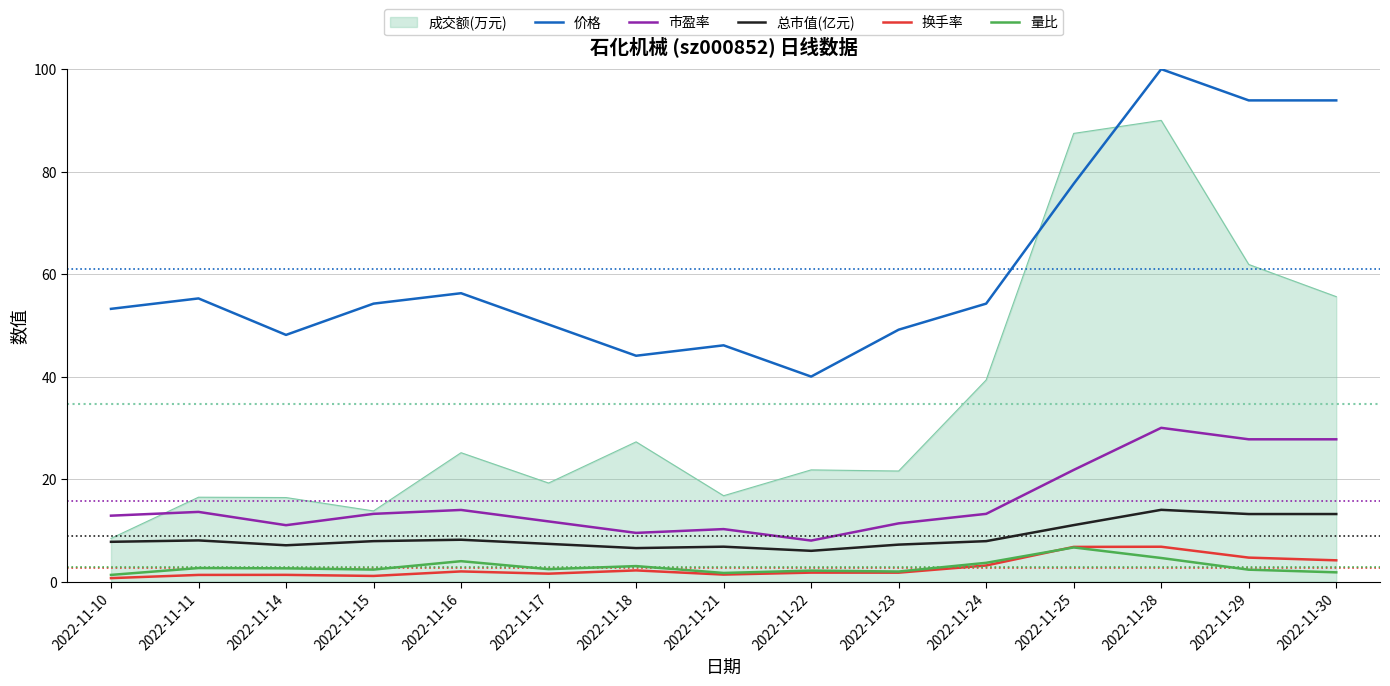

True or false: 成交额(万元) has a value of 8.2 at 2022-11-15.

False